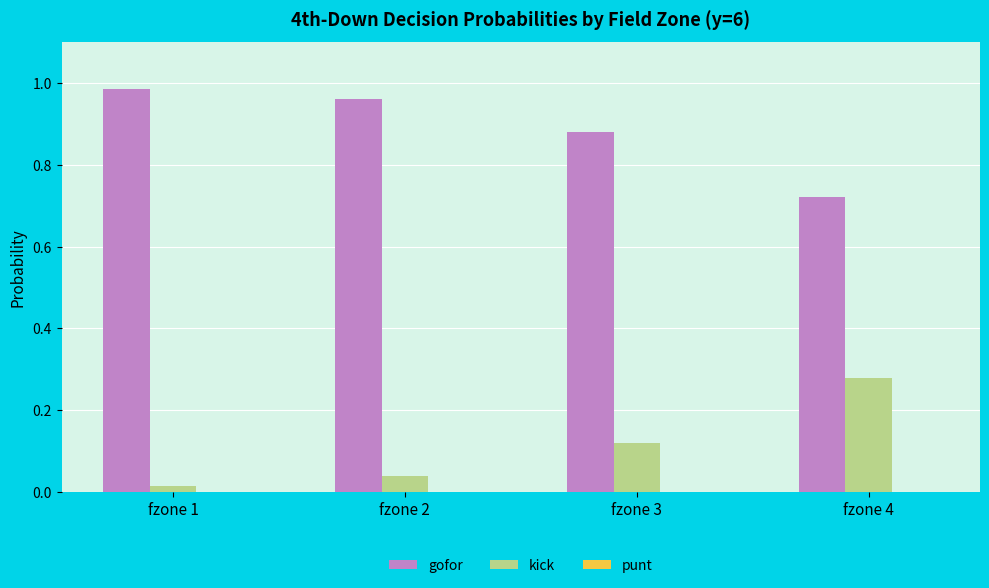

Is it true that gofor equals 0.4 at fzone 4?

False